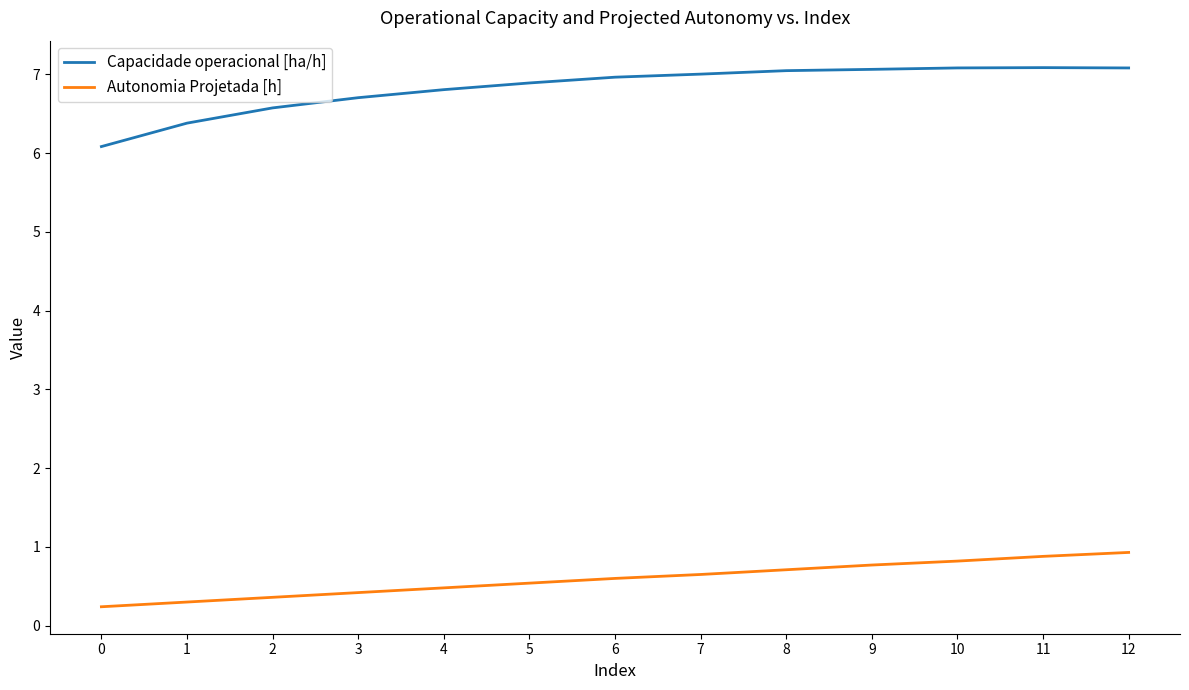

Which series has the largest range (max minus min)?

Capacidade operacional [ha/h]